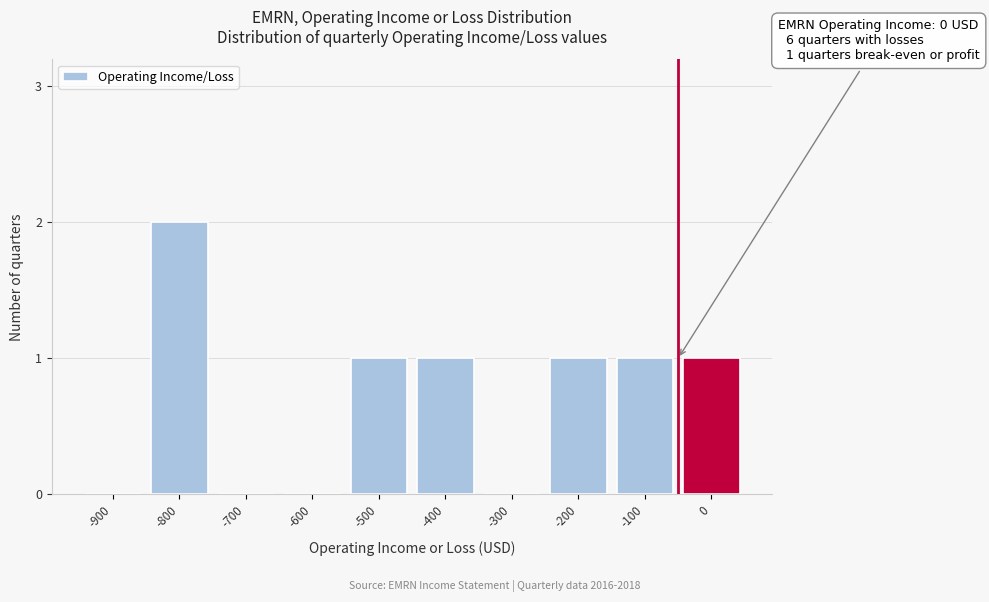

Reading right to left, list all the values displayed in this chart.

0=1	-100=1	-200=1	-300=0	-400=1	-500=1	-600=0	-700=0	-800=2	-900=0